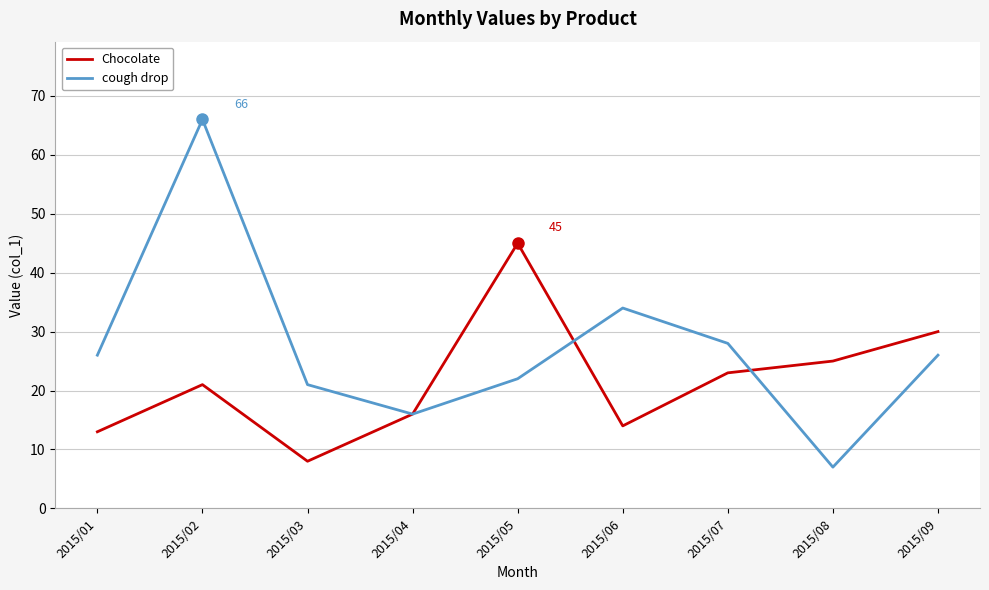

At how many categories does at least one series exceed 49?

1